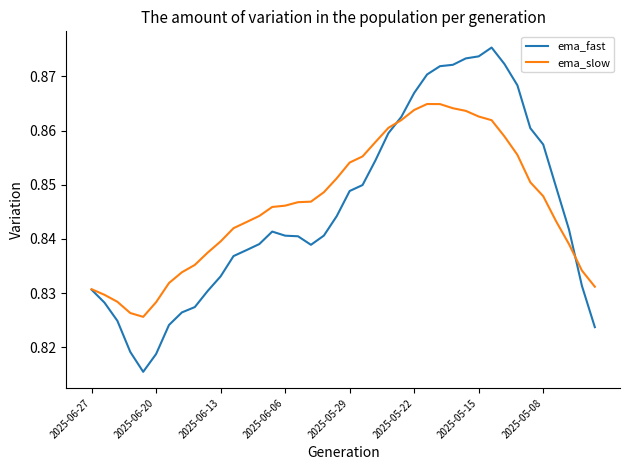

List the series in order of their peak value, highest first.

ema_fast, ema_slow